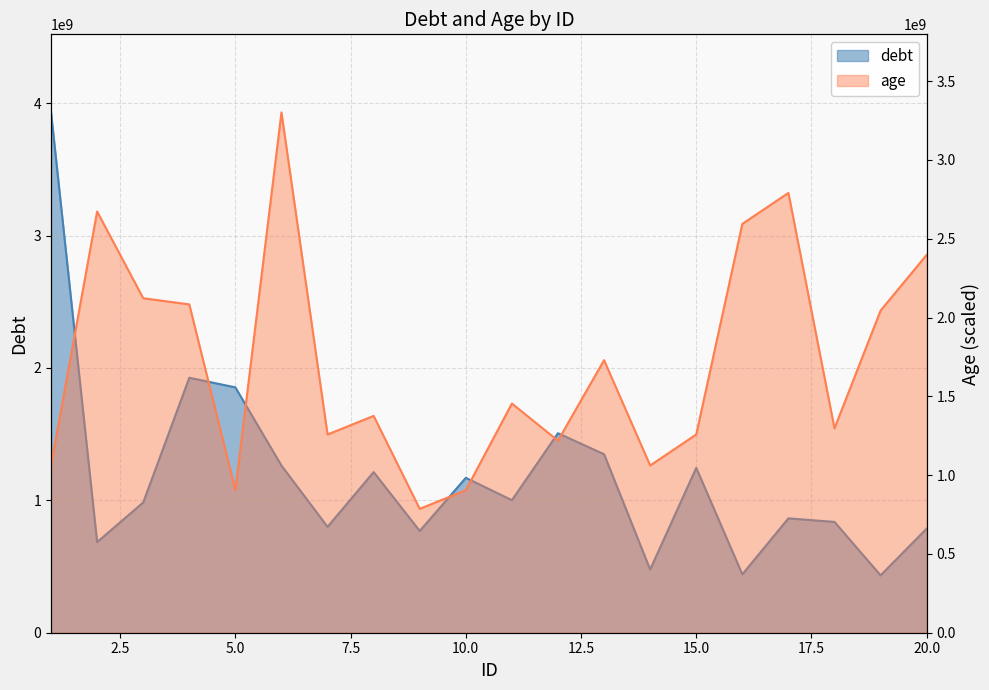

What is the smallest value displayed?

433382411.0